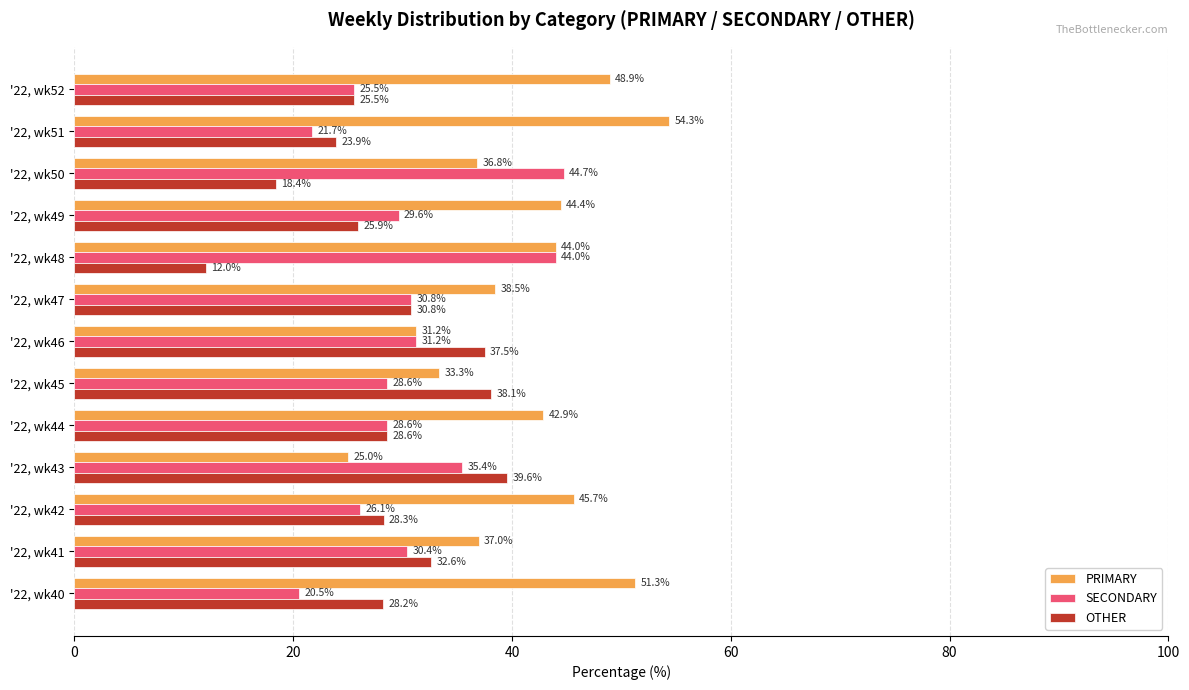

List the labels in order of OTHER value, smallest first.

'22, wk48, '22, wk50, '22, wk51, '22, wk52, '22, wk49, '22, wk40, '22, wk42, '22, wk44, '22, wk47, '22, wk41, '22, wk46, '22, wk45, '22, wk43